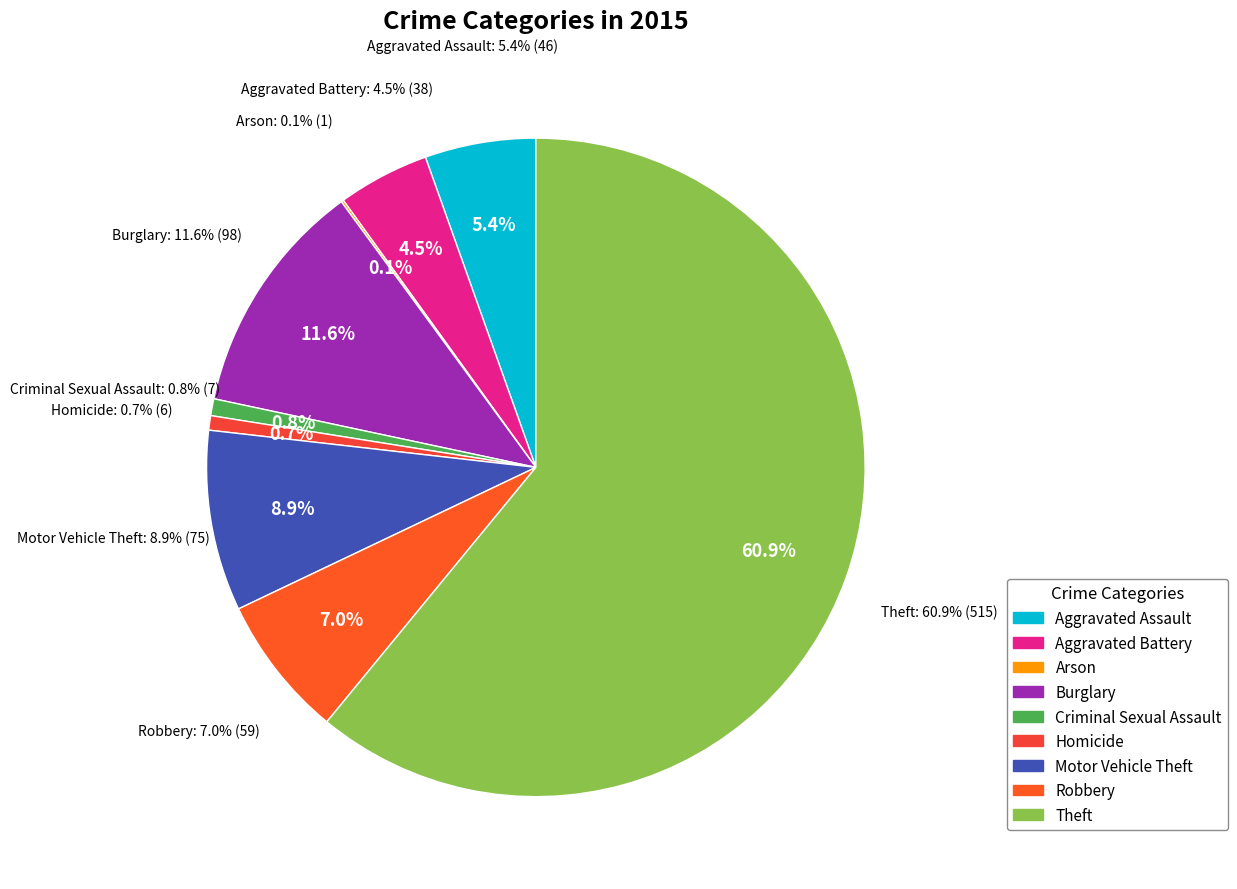

What is the ratio of the value at Theft to the value at Aggravated Assault?

11.2